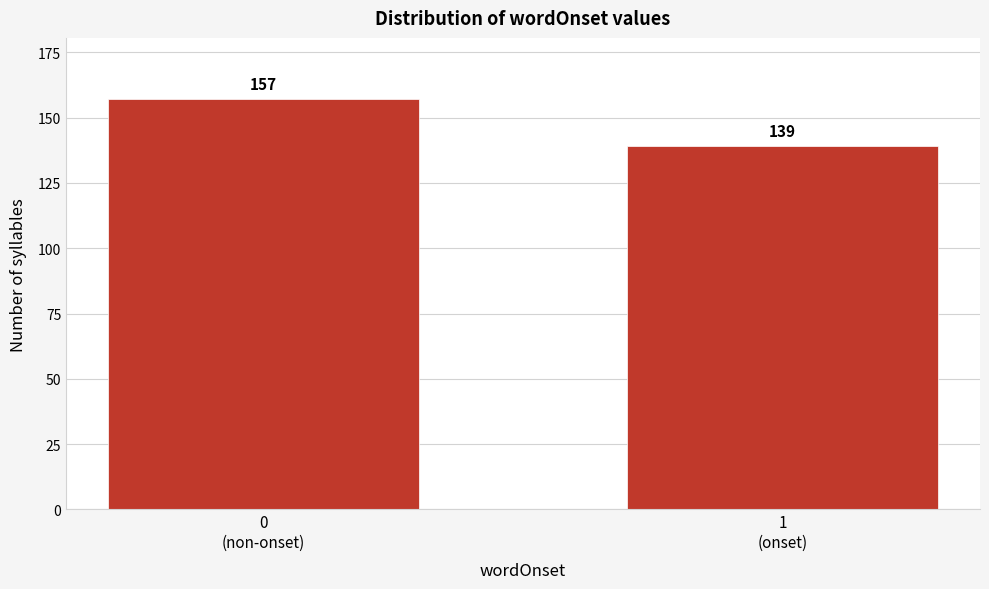

Reading right to left, list all the values displayed in this chart.

139	157